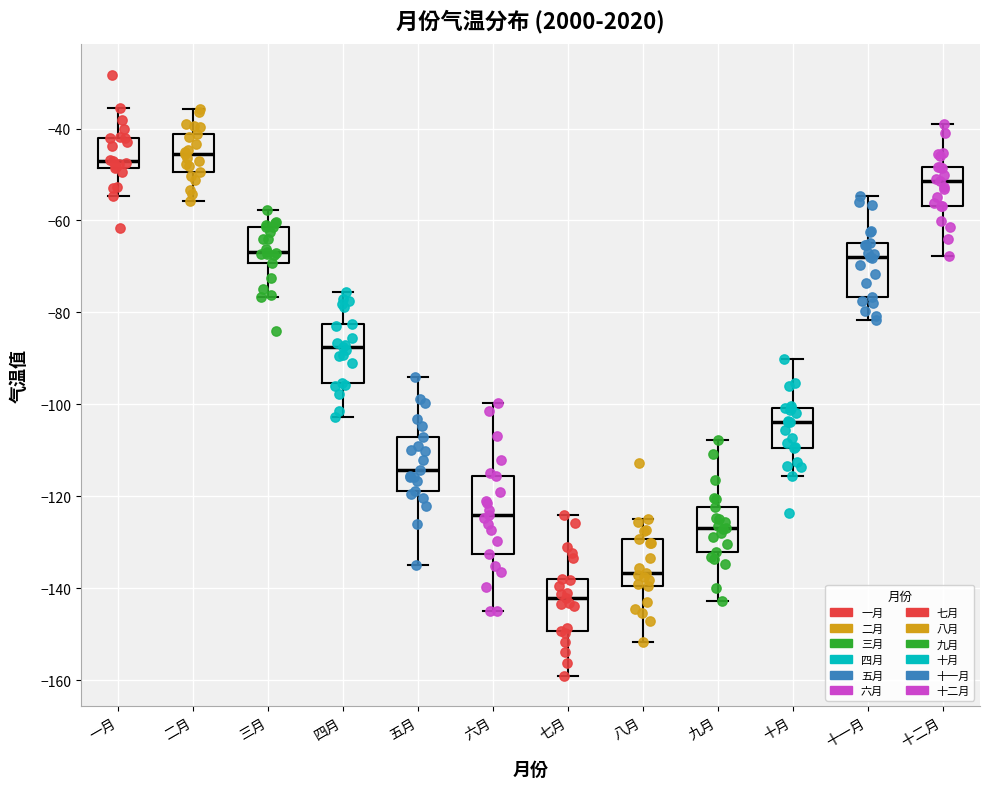

Reading left to right, transcribe this box plot: for each box, give where its median line is, the range the box spans, and where its two whiskers end, as read against the y-axis. The values are not printed on the chart, so give them approximately, as read against the axis.

一月: median -48 (just above the box's lower edge), box -48 to -42, whiskers -54 to -36
二月: median -46, box -50 to -42, whiskers -56 to -36
三月: median -66, box -70 to -62, whiskers -76 to -58
四月: median -88, box -96 to -82, whiskers -102 to -76
五月: median -114, box -118 to -108, whiskers -134 to -94
六月: median -124, box -132 to -116, whiskers -146 to -100
七月: median -142, box -150 to -138, whiskers -160 to -124
八月: median -136, box -140 to -130, whiskers -152 to -124
九月: median -126, box -132 to -122, whiskers -142 to -108
十月: median -104, box -110 to -100, whiskers -116 to -90
十一月: median -68, box -76 to -64, whiskers -82 to -54
十二月: median -52, box -56 to -48, whiskers -68 to -40